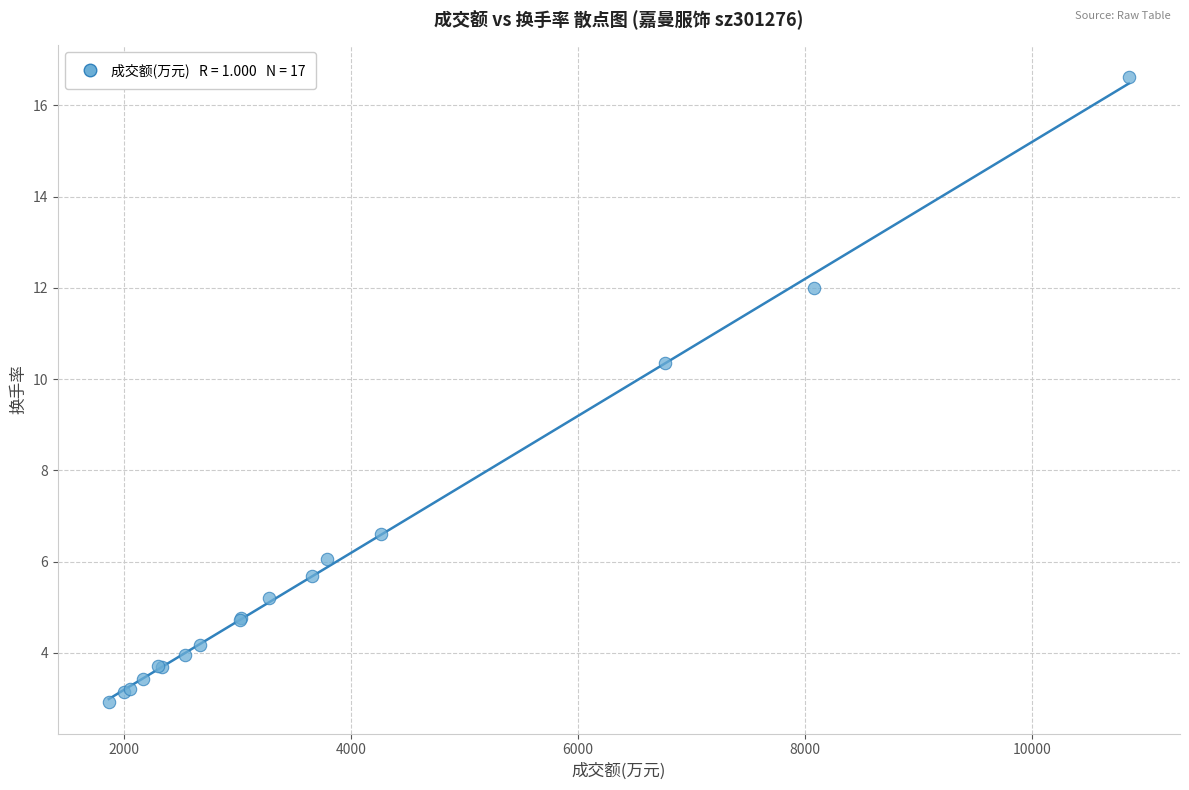

What Y value in the scatter plot is closest to 9?

10.4